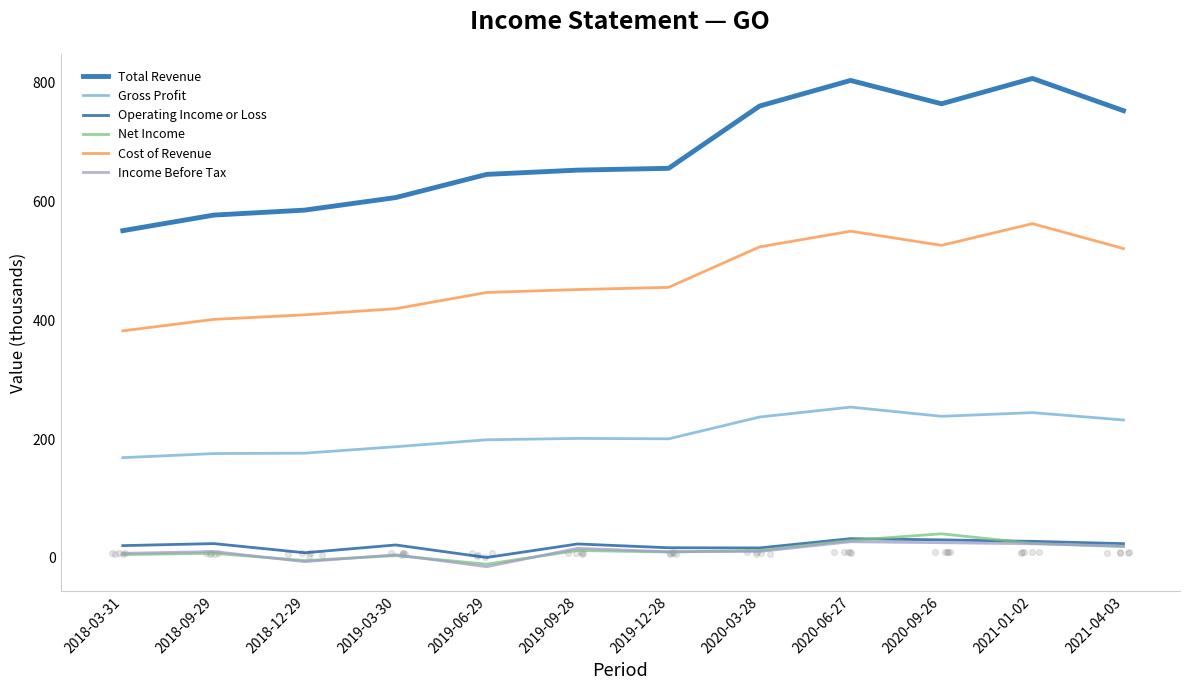

What are all the series names shown in the legend?

Total Revenue, Gross Profit, Operating Income or Loss, Net Income, Cost of Revenue, Income Before Tax